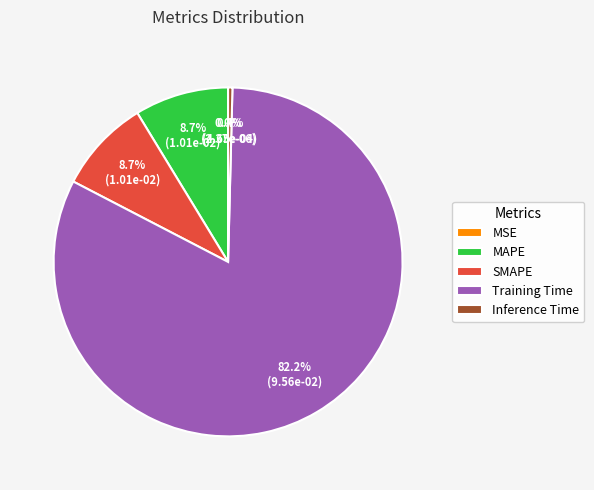

What is the majority slice?

Training Time